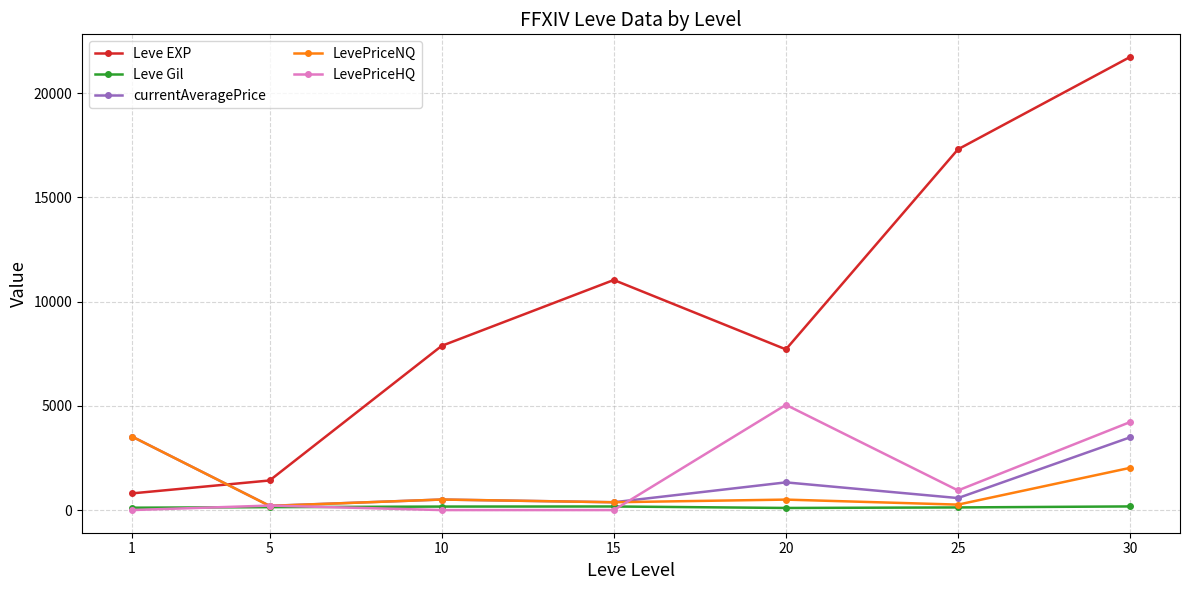

Which series changed the most between 5 and 15?

Leve EXP